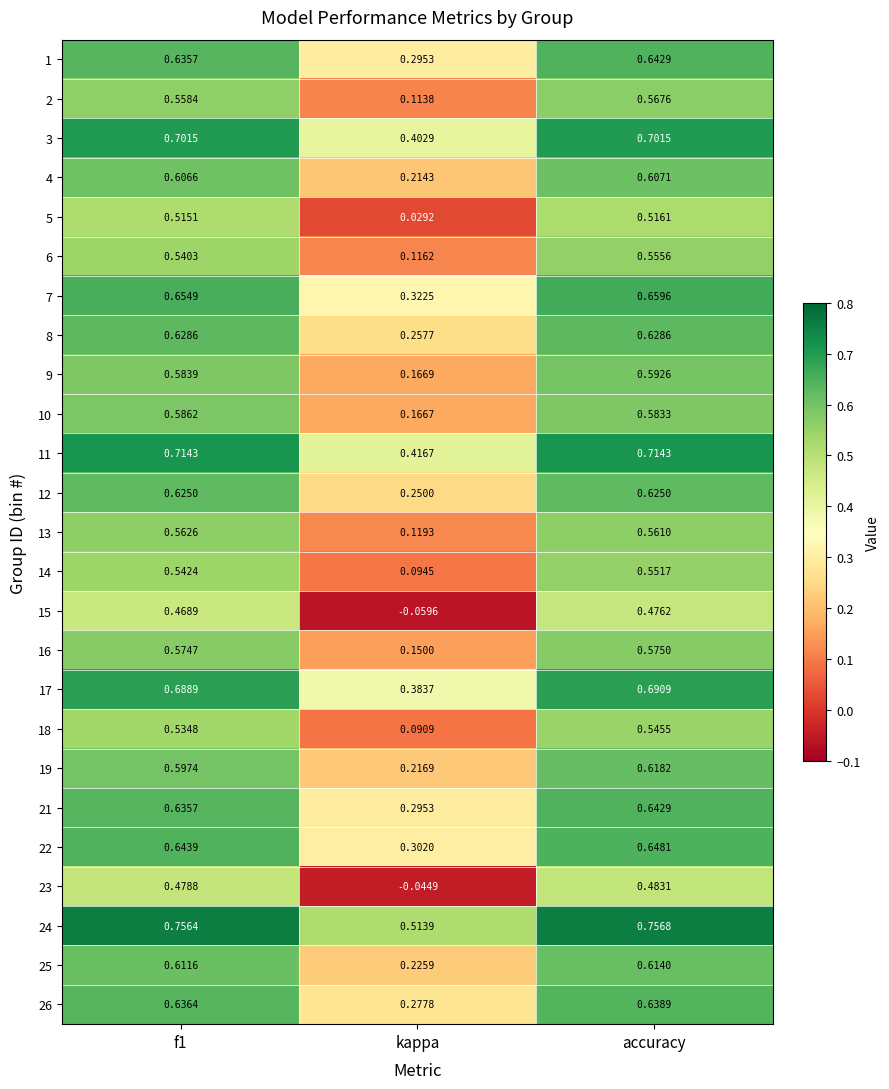

Is the value of 14 at accuracy greater than the value of 11 at kappa?

Yes